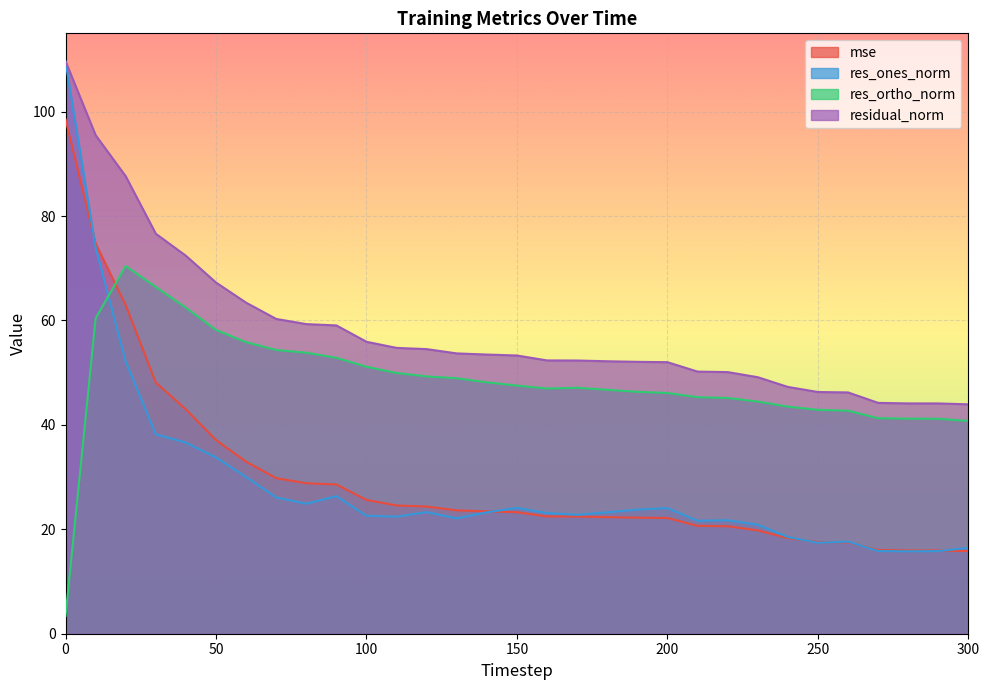

What is the value of the mse point at the 30th from the left?

15.9